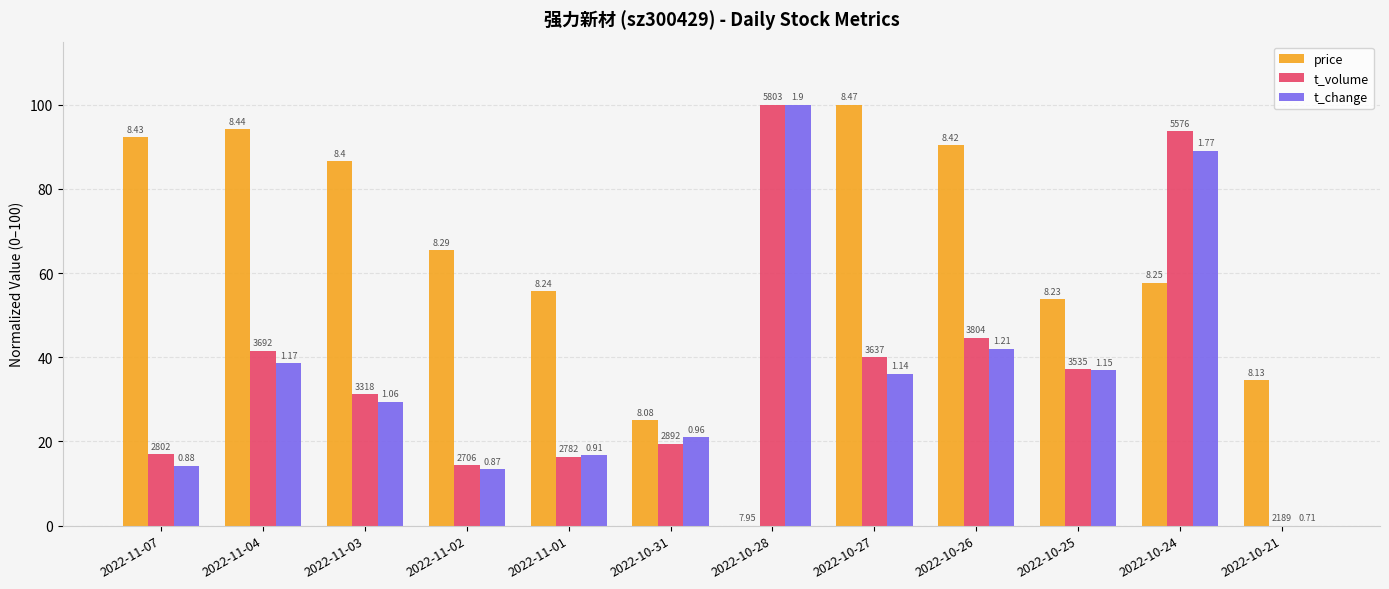

Are the bars horizontal?

No